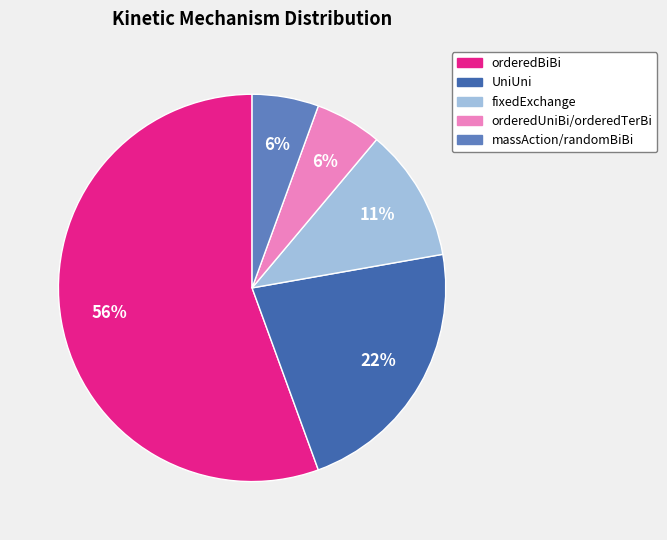

To the nearest percent, what is the average slice percentage?

20%